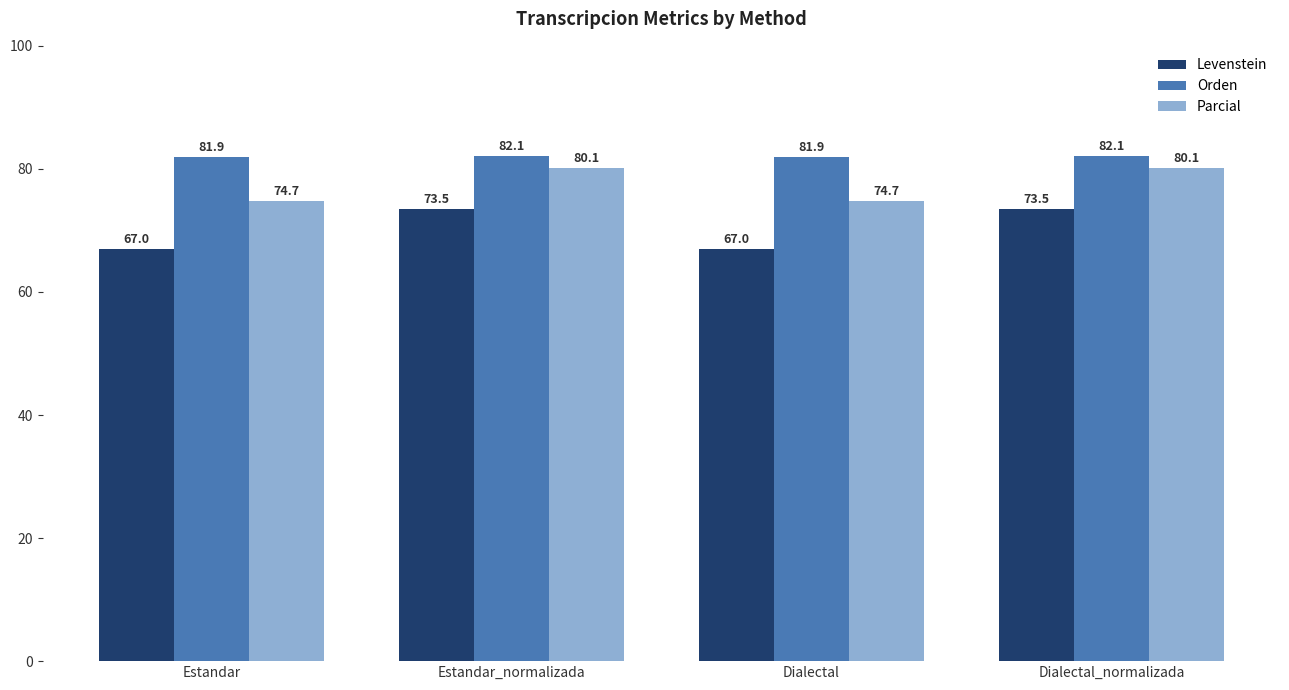

Which series has the widest spread of values?

Levenstein